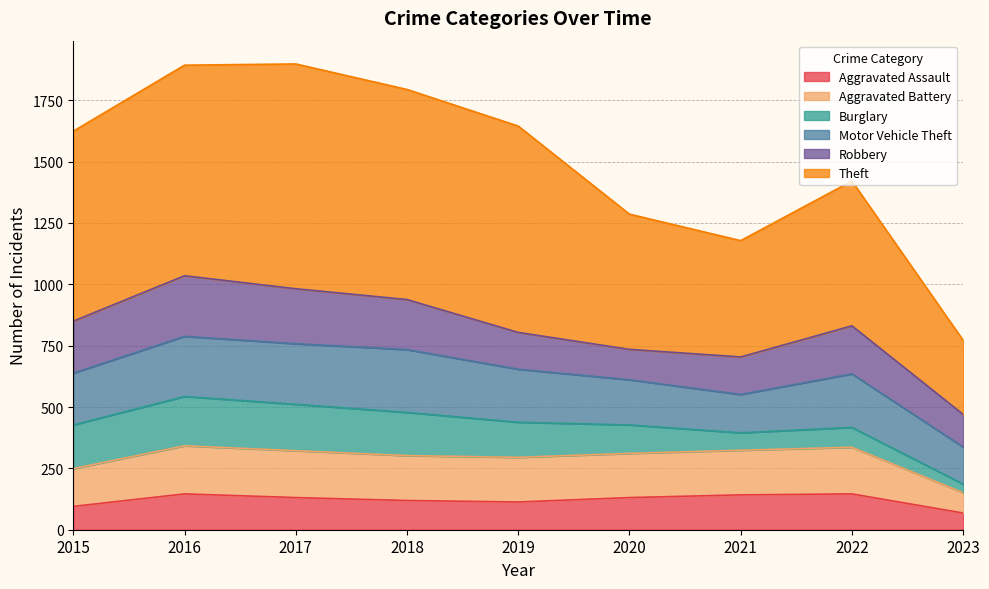

What is the greatest value displayed?

1898